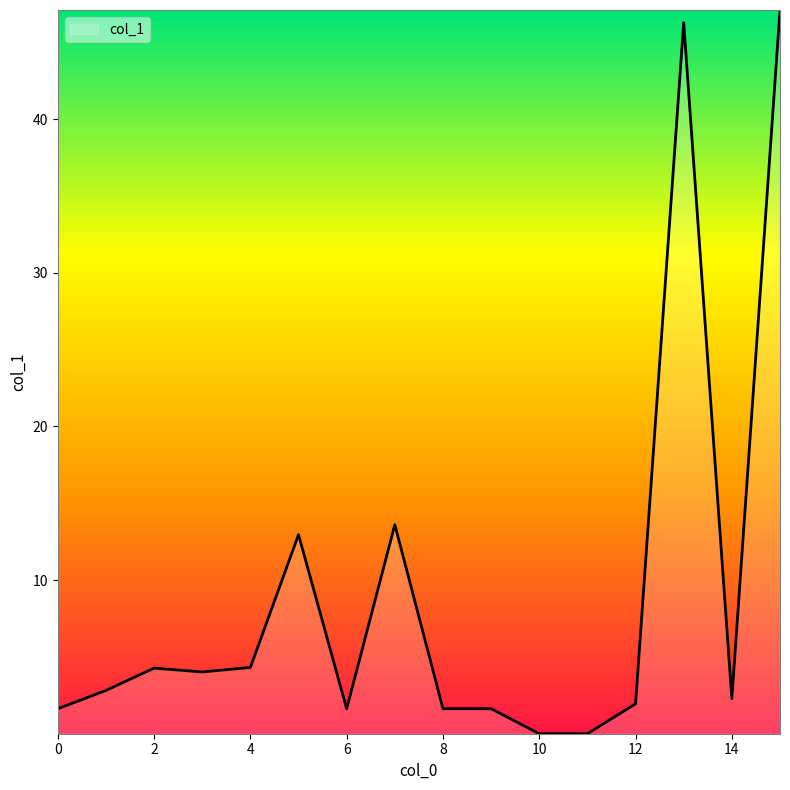

What is the greatest value displayed?

47.1